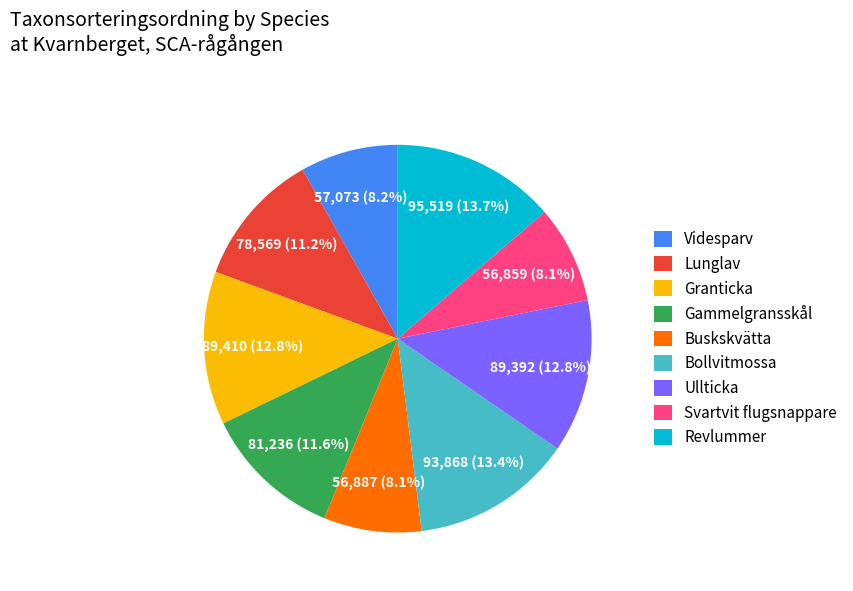

Count the number of slices in the pie.

9